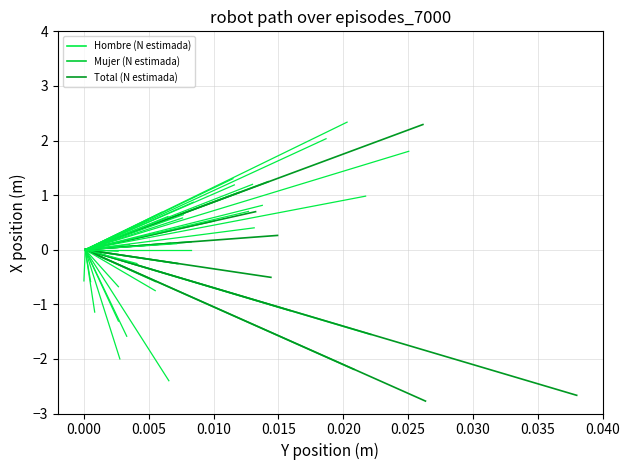

Rank the series by their maximum value, from lowest to highest.

Mujer (N estimada), Hombre (N estimada), Total (N estimada)